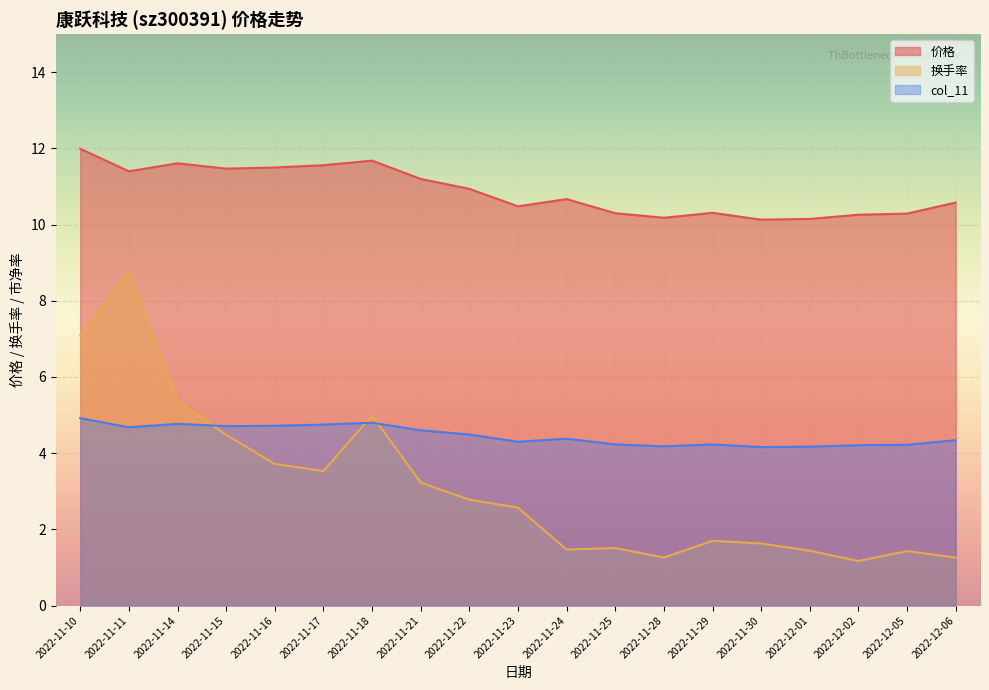

How many lines are shown in the chart?

3